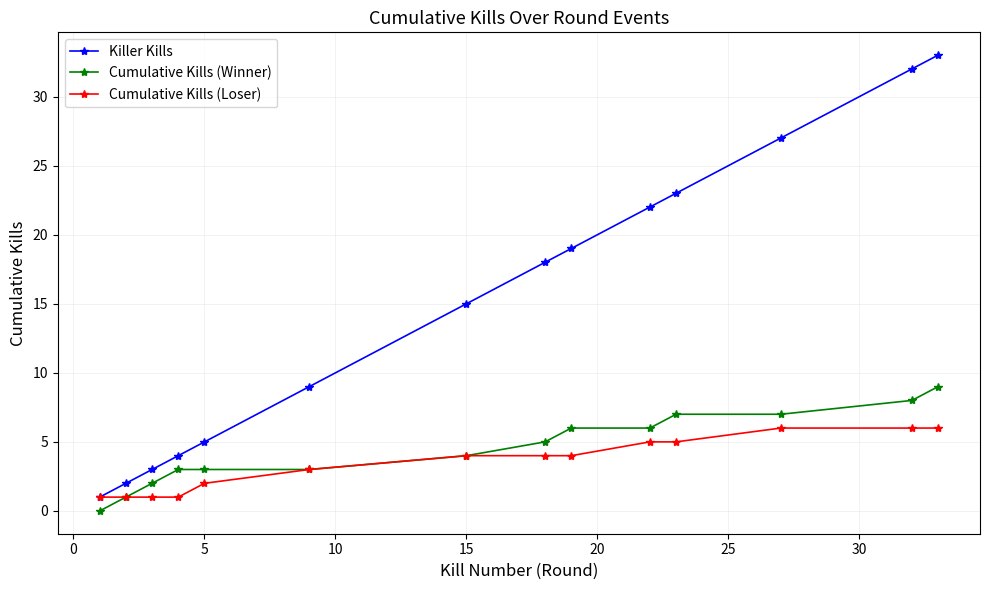

True or false: Killer Kills and Cumulative Kills (Winner) intersect in this chart.

False